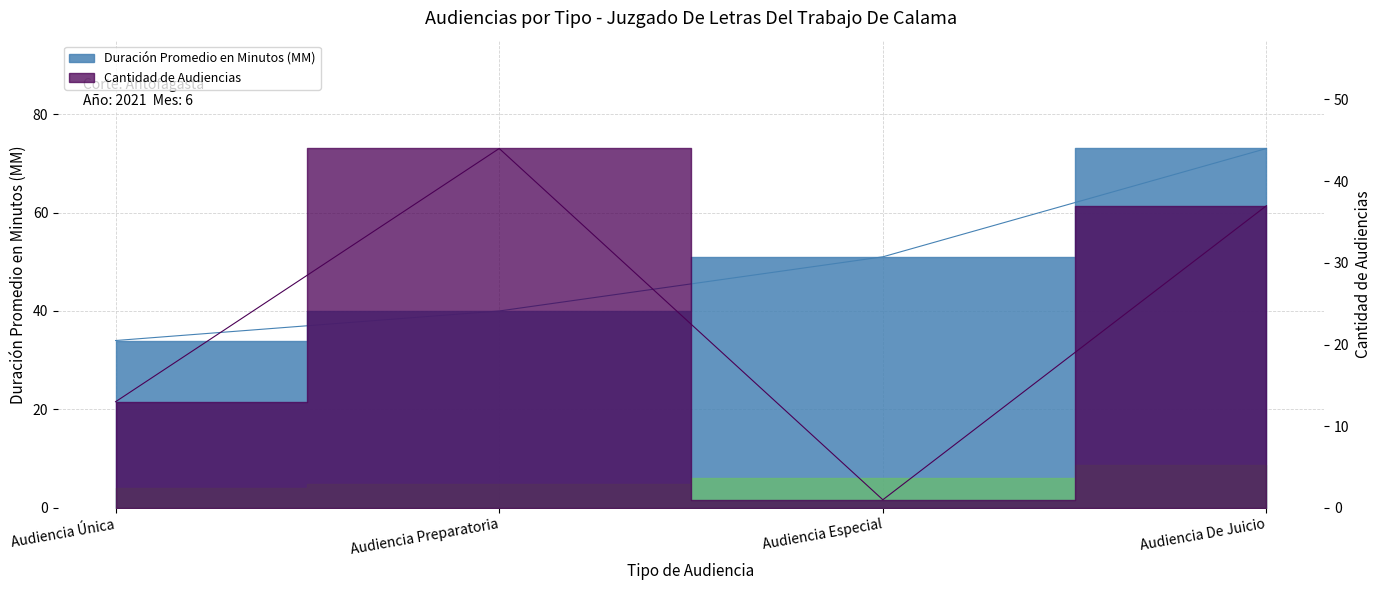

How many data points in Cantidad de Audiencias are above 37?

1